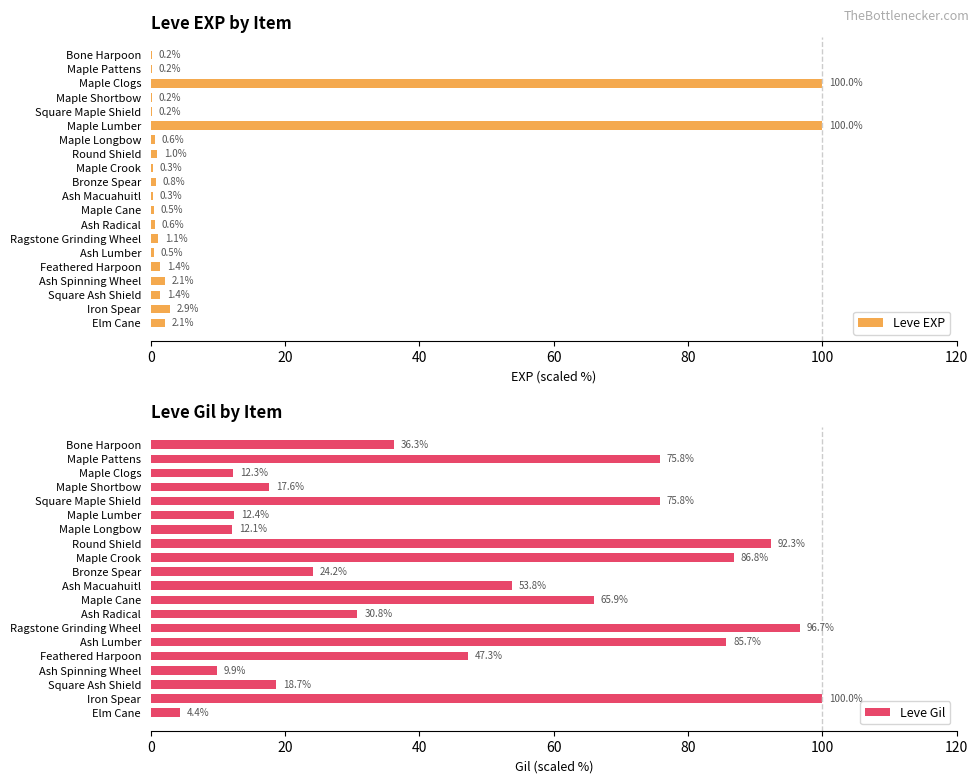

The value of Leve EXP at Maple Longbow is 0.6. True or false?

True